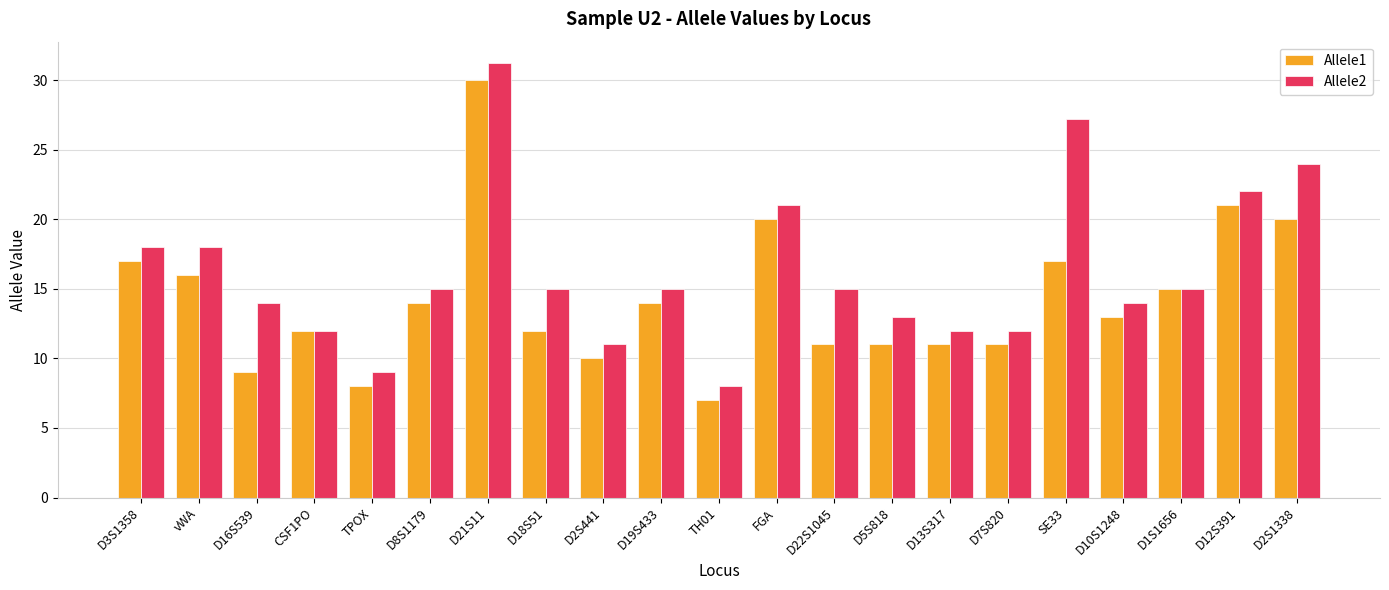

What is the sum of all Allele2 values?

341.4